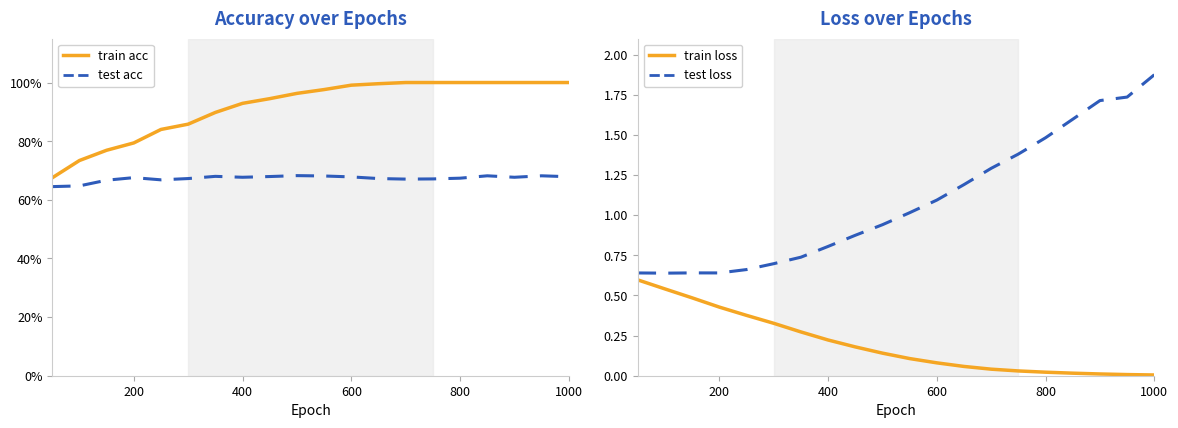

Which category has the lowest value across all series?

1000